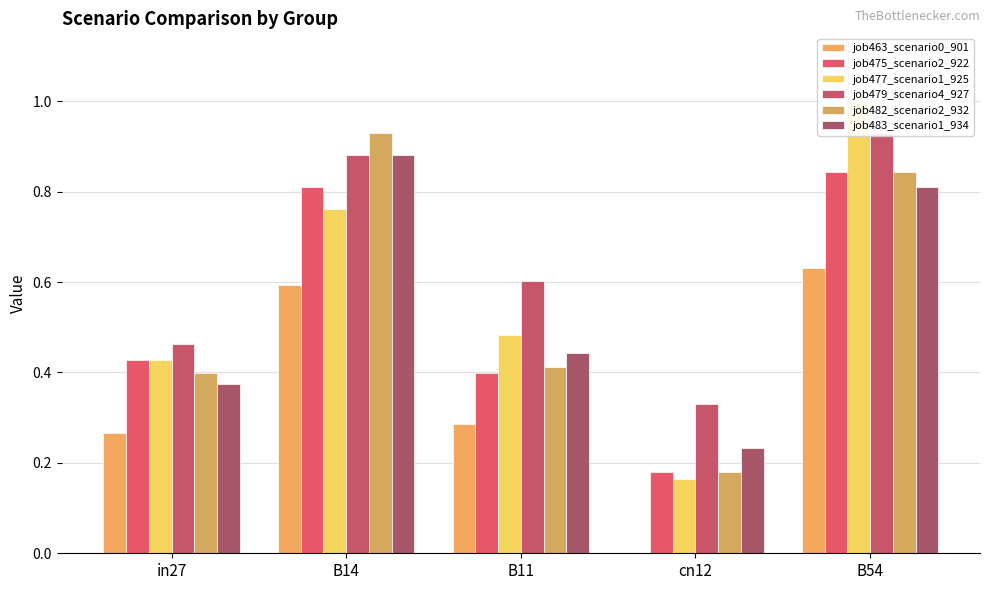

How many data points does each series have?

5